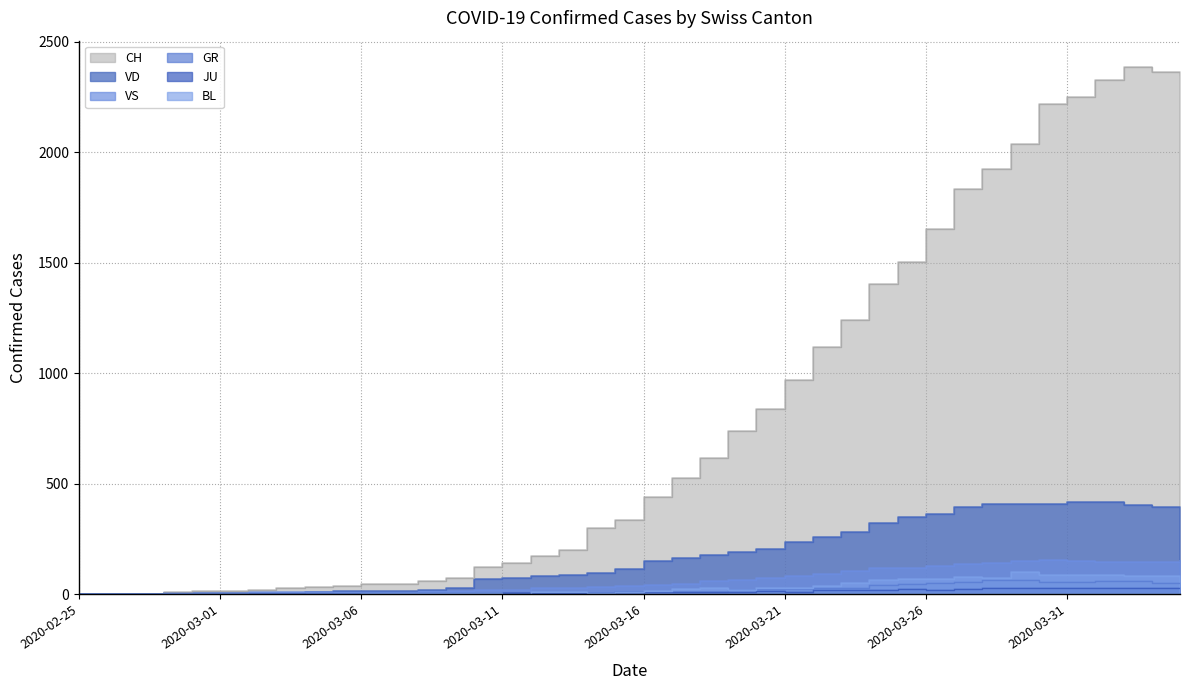

How many categories are shown in the chart?

40